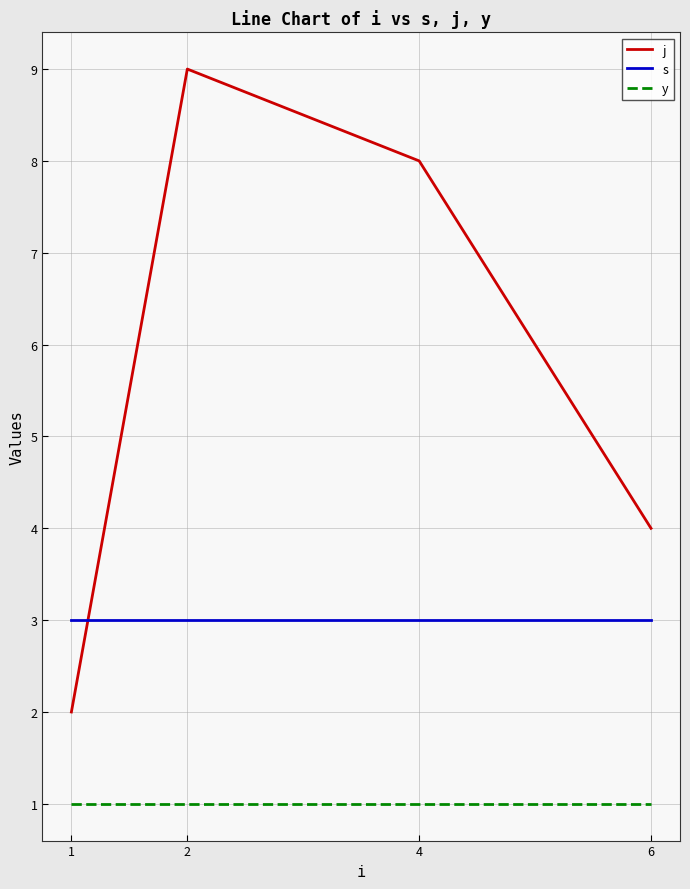

What is the total value across all series at 6?

8